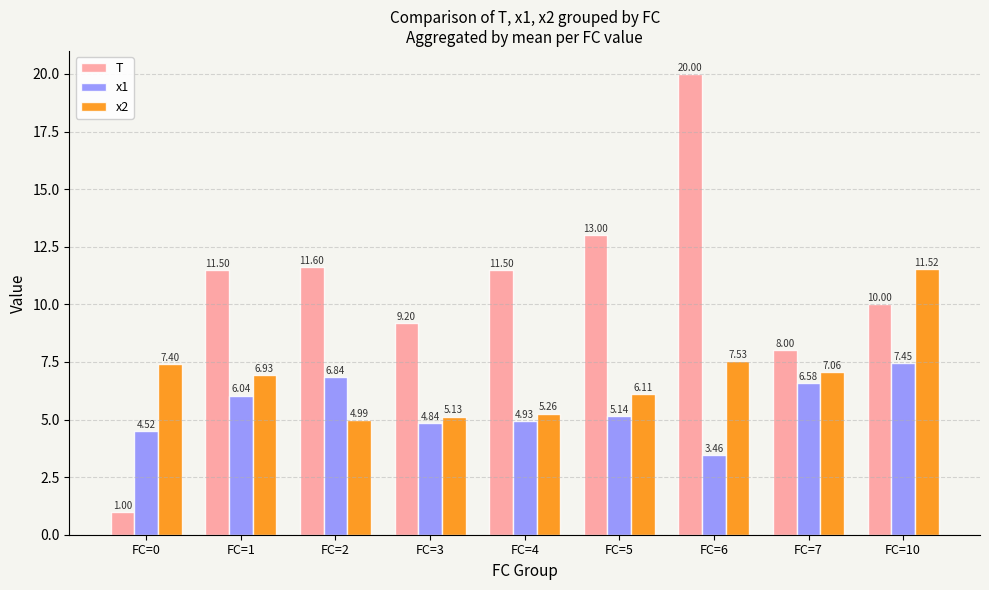

True or false: x2 has a value of 7.5 at FC=6.

True